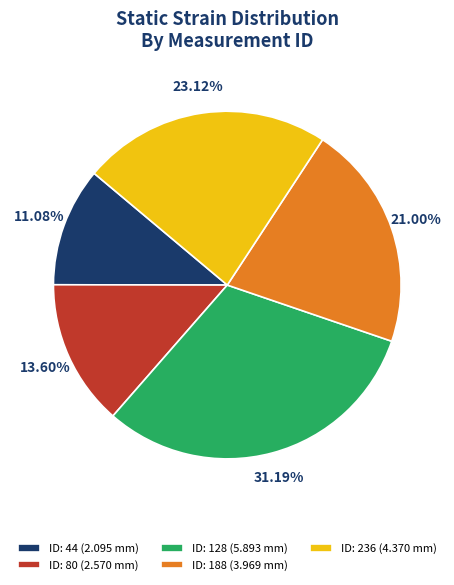

Is there a majority slice in this chart?

No